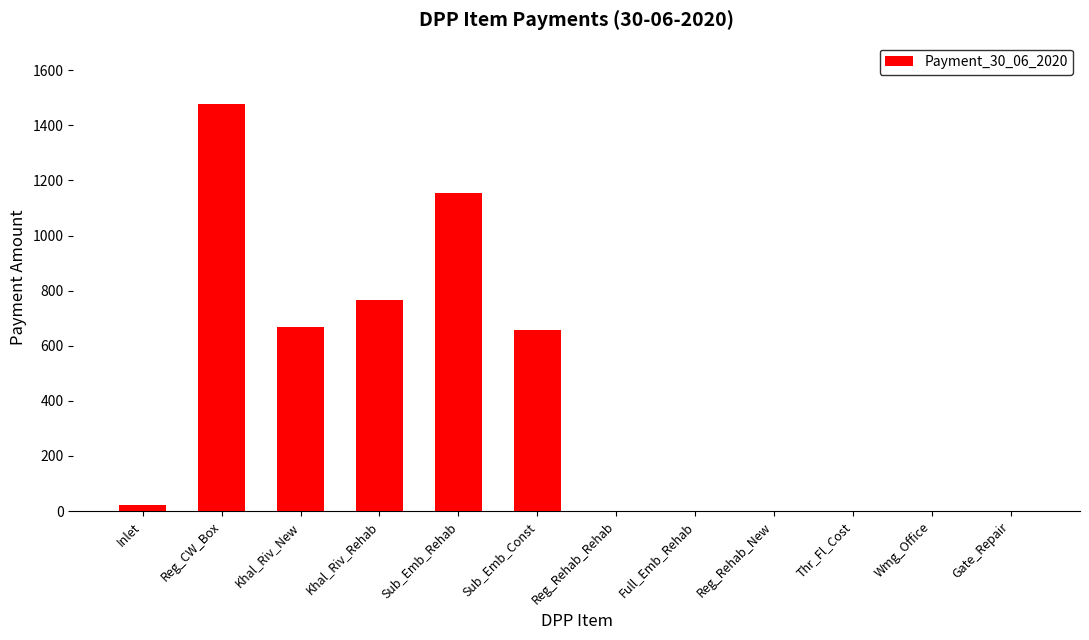

Are the bars horizontal?

No